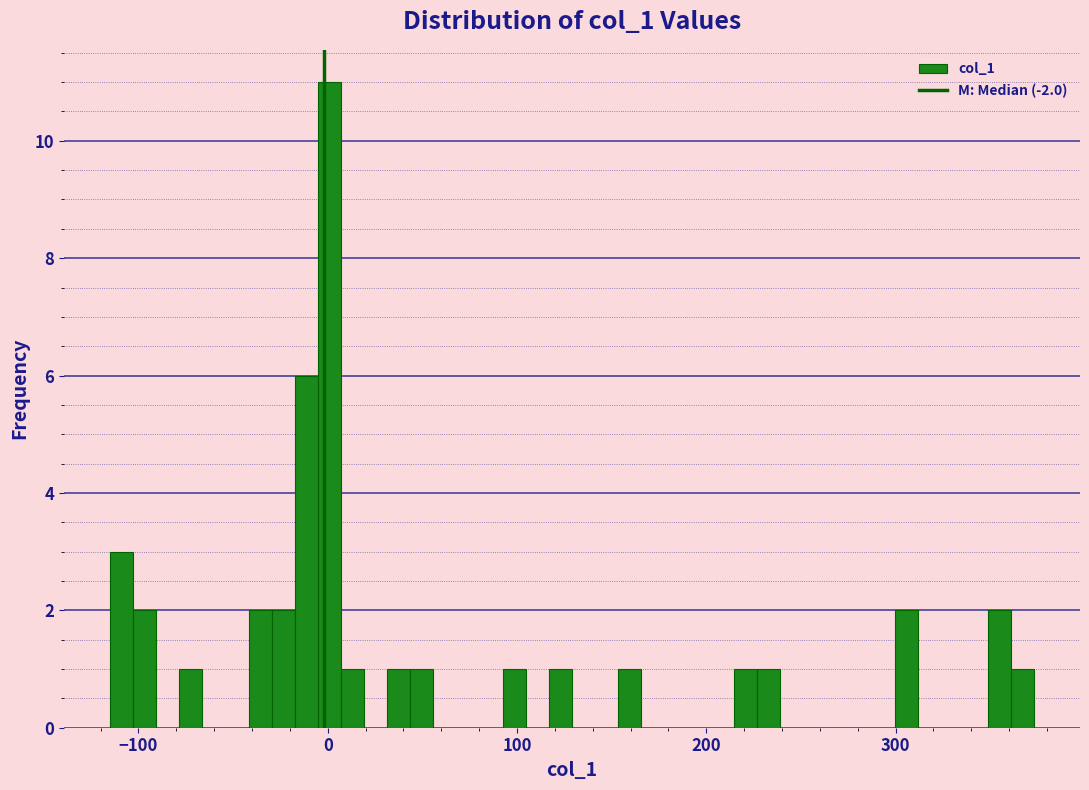

Around what value on the x-axis is the tallest bar? Give the approximate position of its centre, as read against the axis.

0